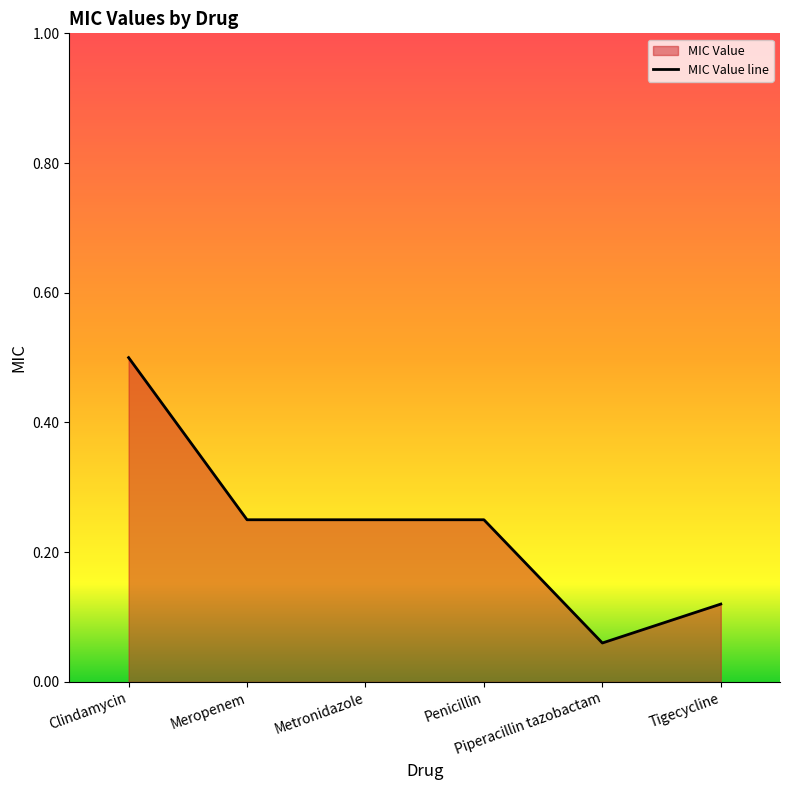

The value at Metronidazole is 0.2. True or false?

True